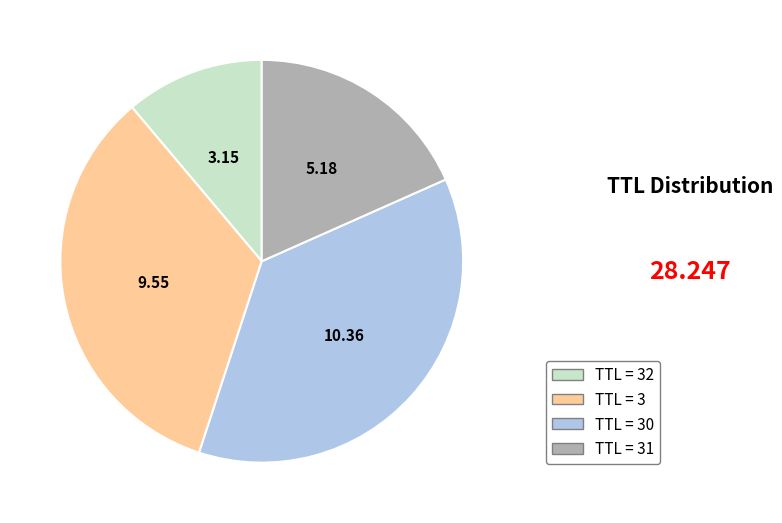

Is there any slice that represents more than half of the pie?

No